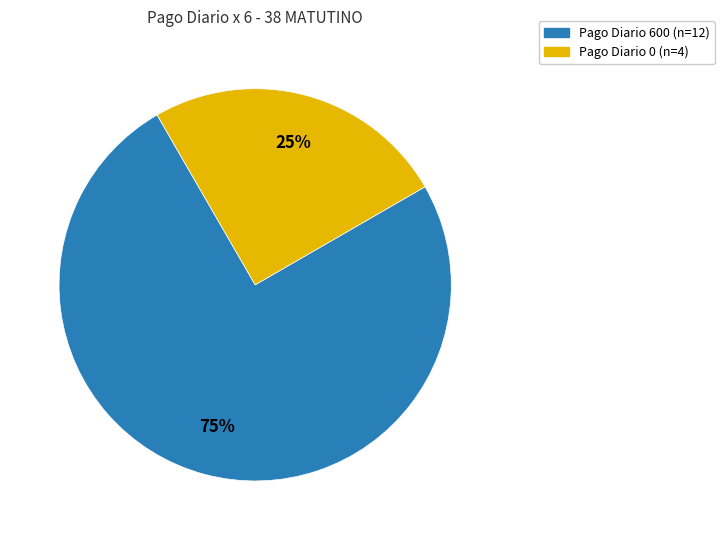

To the nearest percent, what is the difference between the largest and smallest slice percentages?

50%